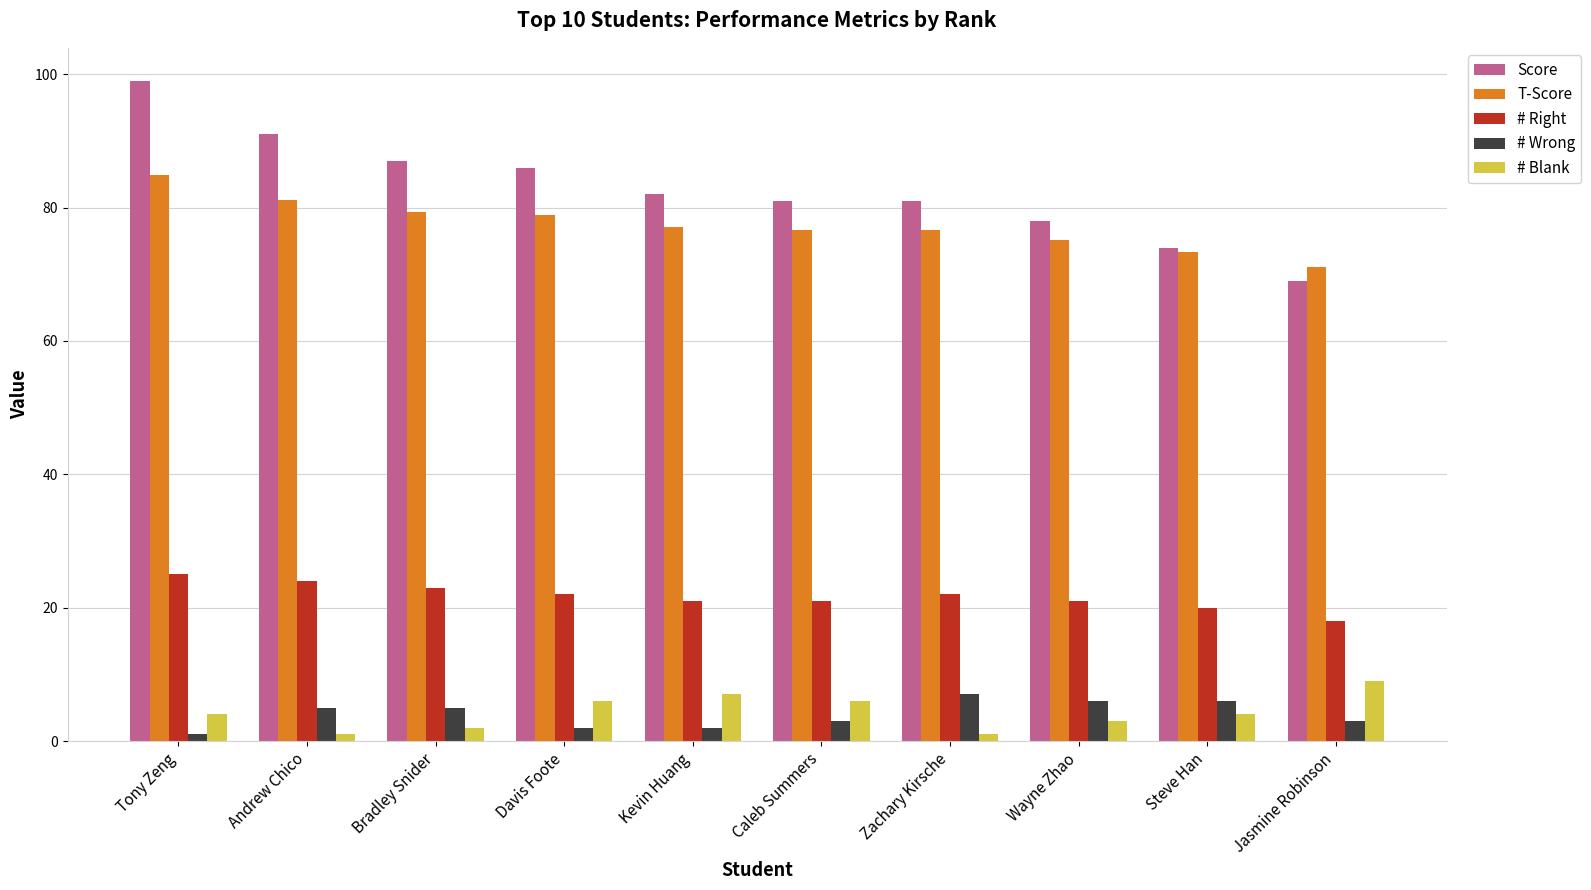

Which series has the largest range (max minus min)?

Score